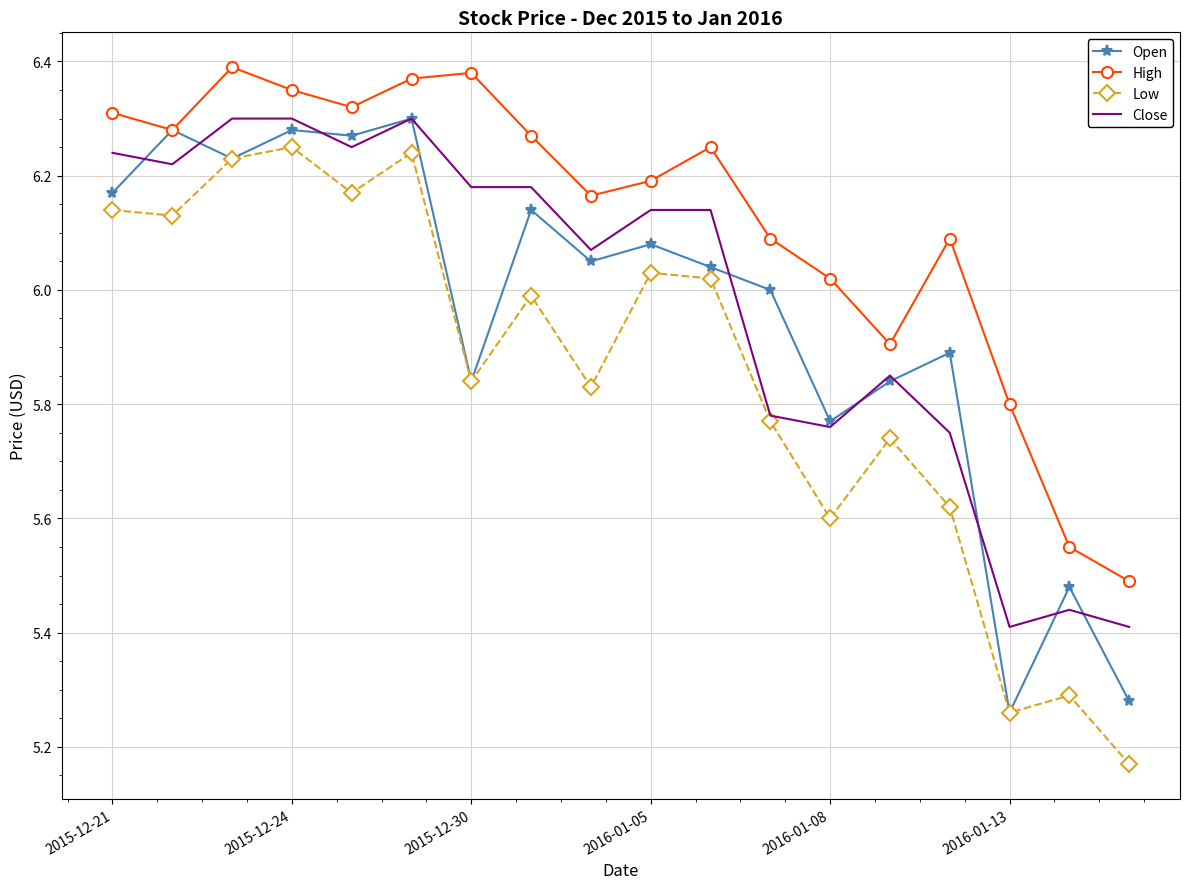

True or false: High and Low intersect in this chart.

False